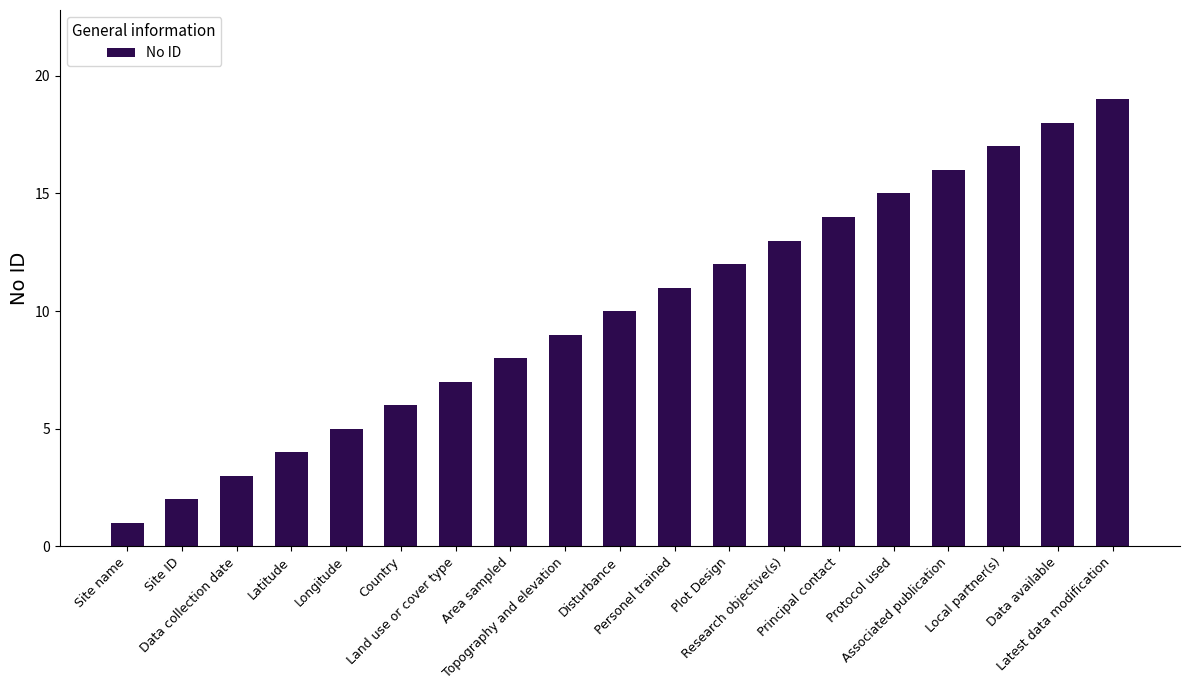

What is the maximum value shown in the chart?

19